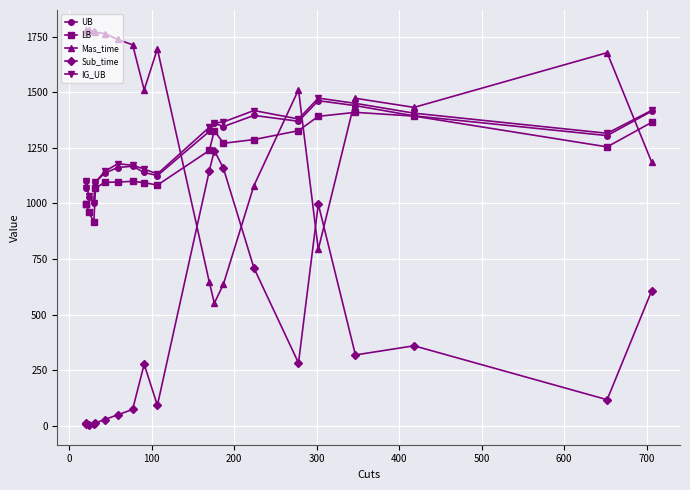

What is the value of the Sub_time point at the 16th from the left?

996.6